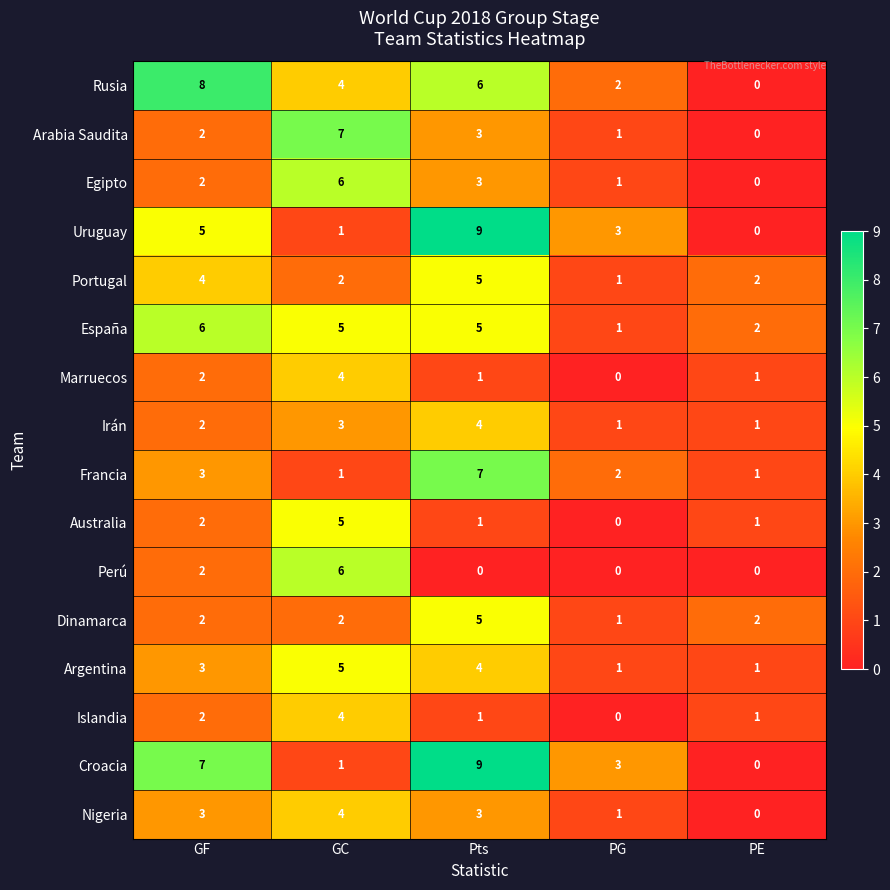

Is it true that Perú equals 2 at GF?

True